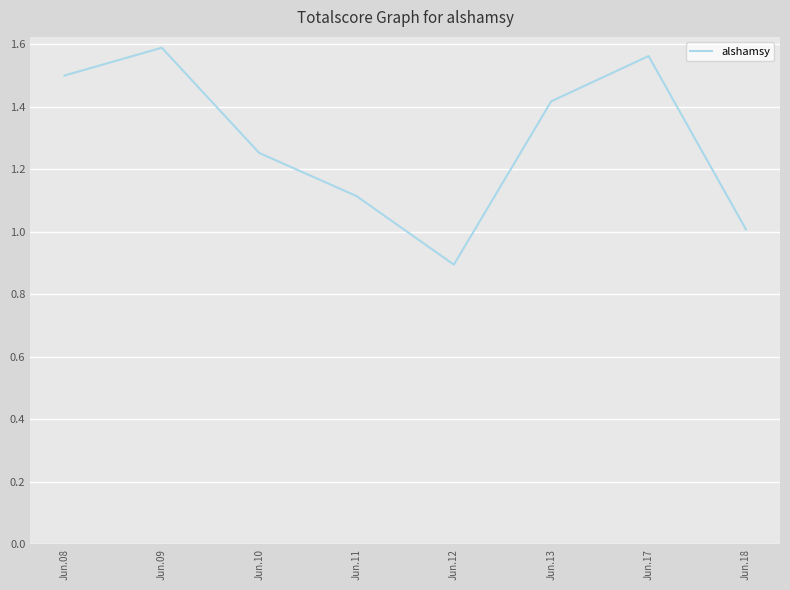

At which category does the data reach its first local valley?

Jun.12